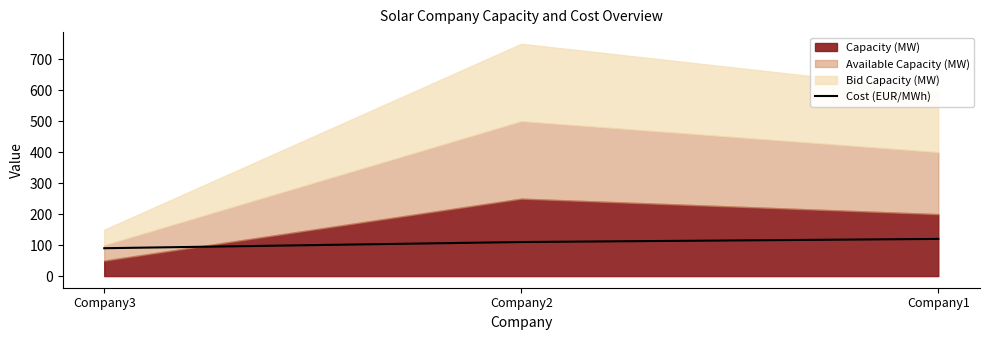

The value at Company1 is 120. True or false?

True